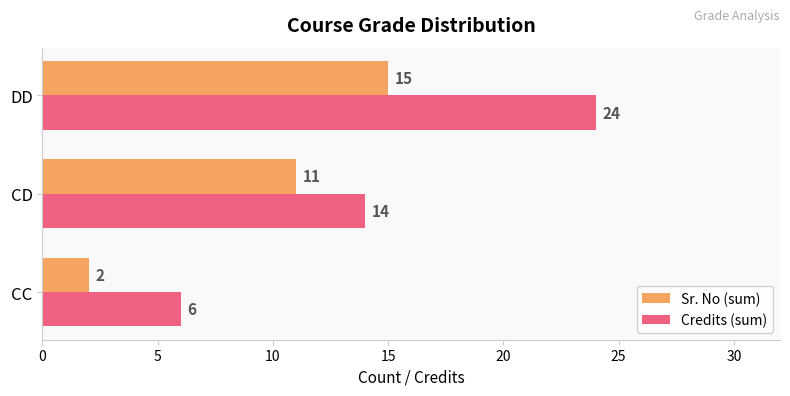

Rank the categories by Sr. No (sum) value from highest to lowest.

DD, CD, CC